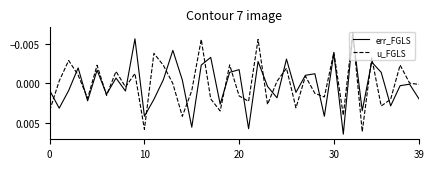

How many lines are shown in the chart?

2